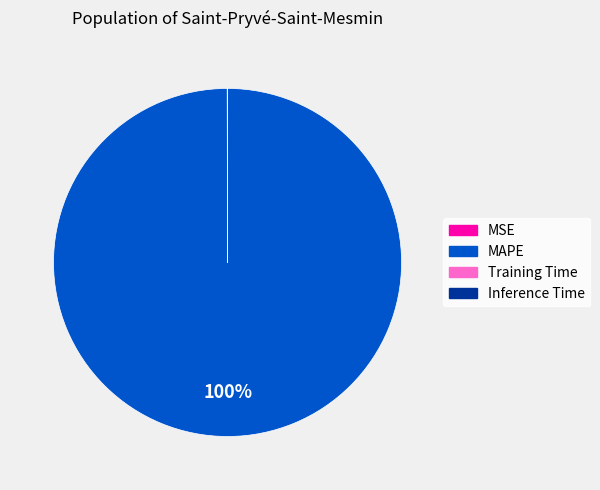

Does any single category account for the majority?

Yes